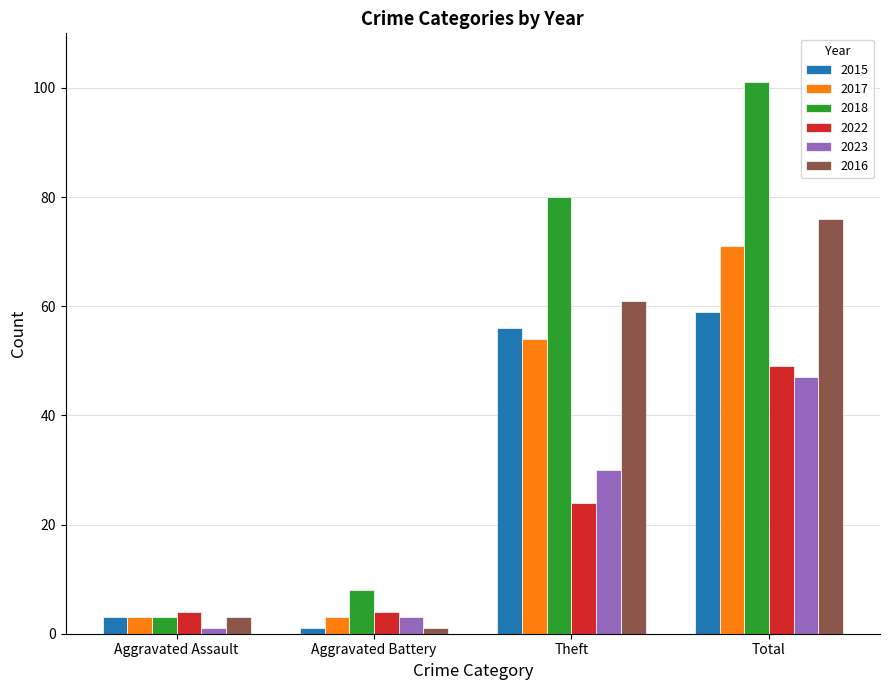

At how many categories does at least one series exceed 40?

2